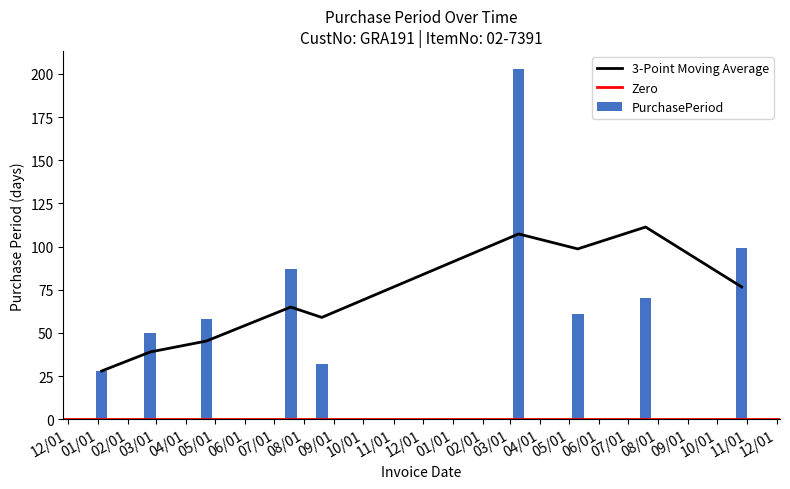

How many bars are there in total?

9